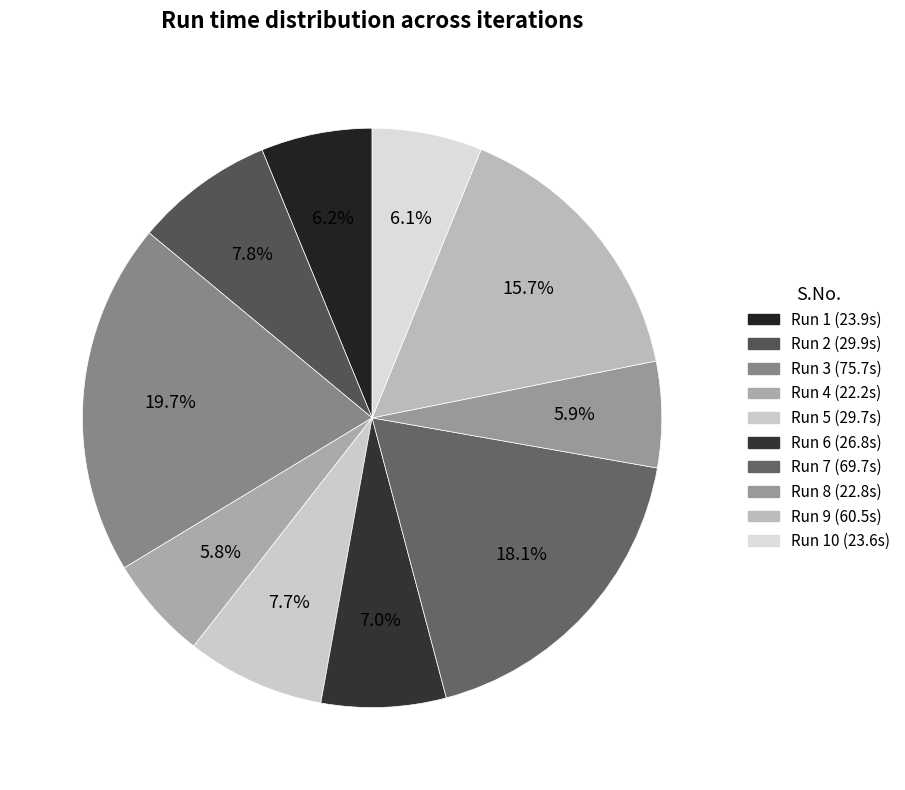

How many slices are in this pie chart?

10